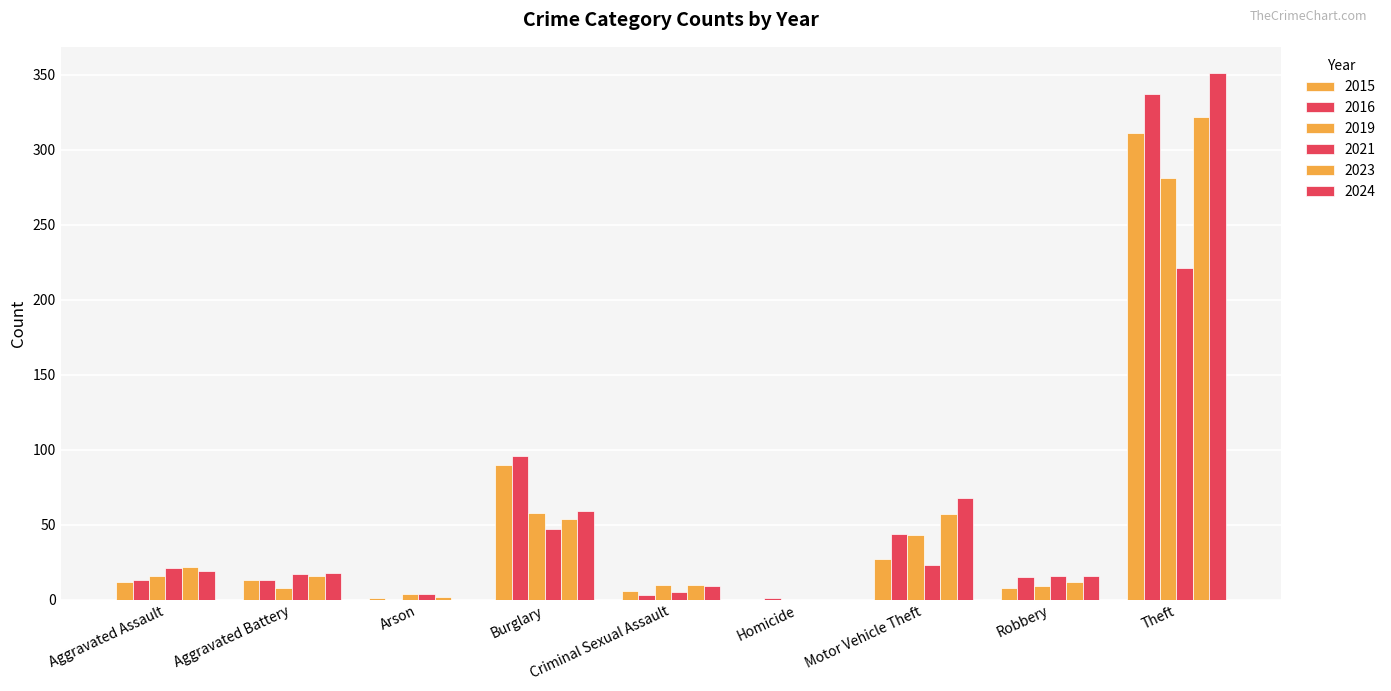

Rank the series at Aggravated Battery from highest to lowest value.

2024, 2021, 2023, 2015, 2016, 2019